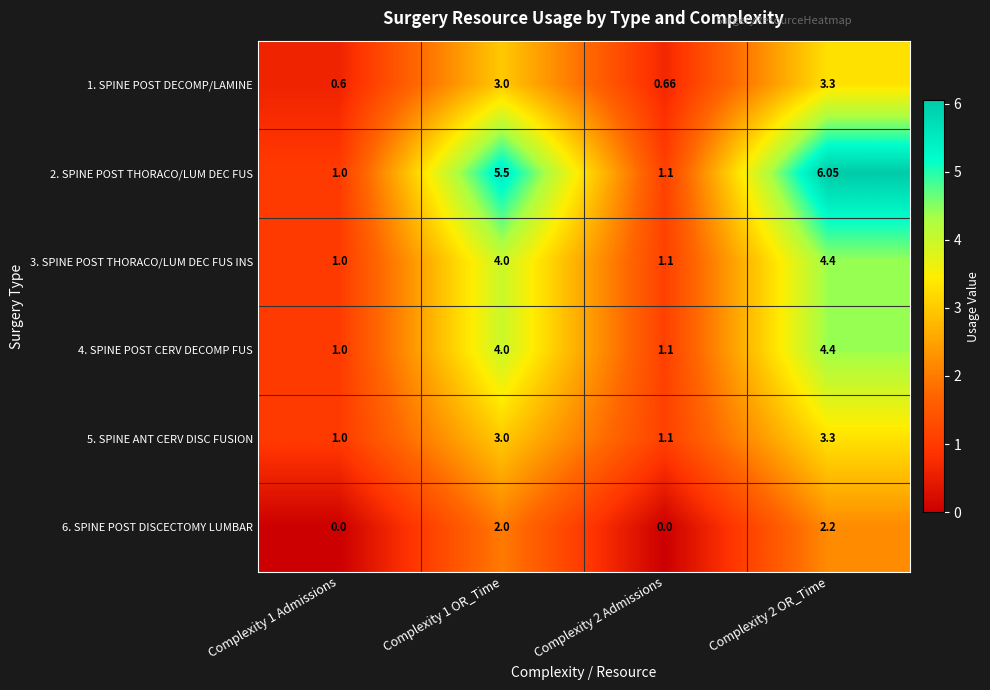

Between Complexity 1 Admissions and Complexity 2 OR_Time, which series saw the biggest shift?

2. SPINE POST THORACO/LUM DEC FUS